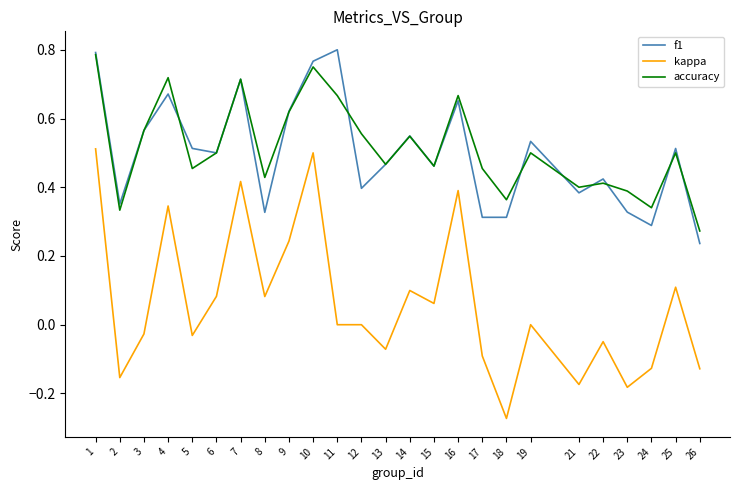

Which series has the widest spread of values?

kappa